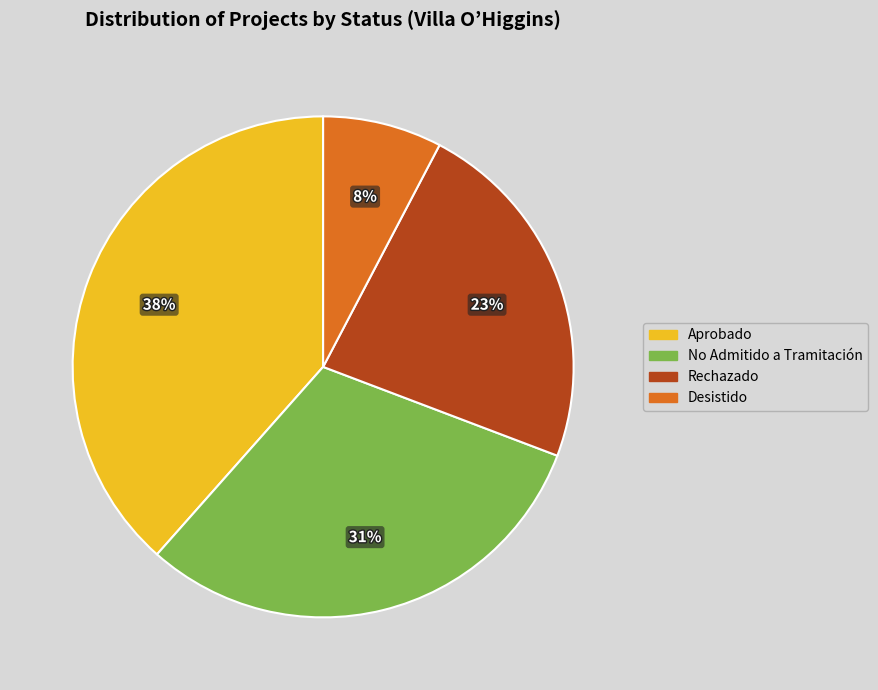

Is there any slice that represents more than half of the pie?

No